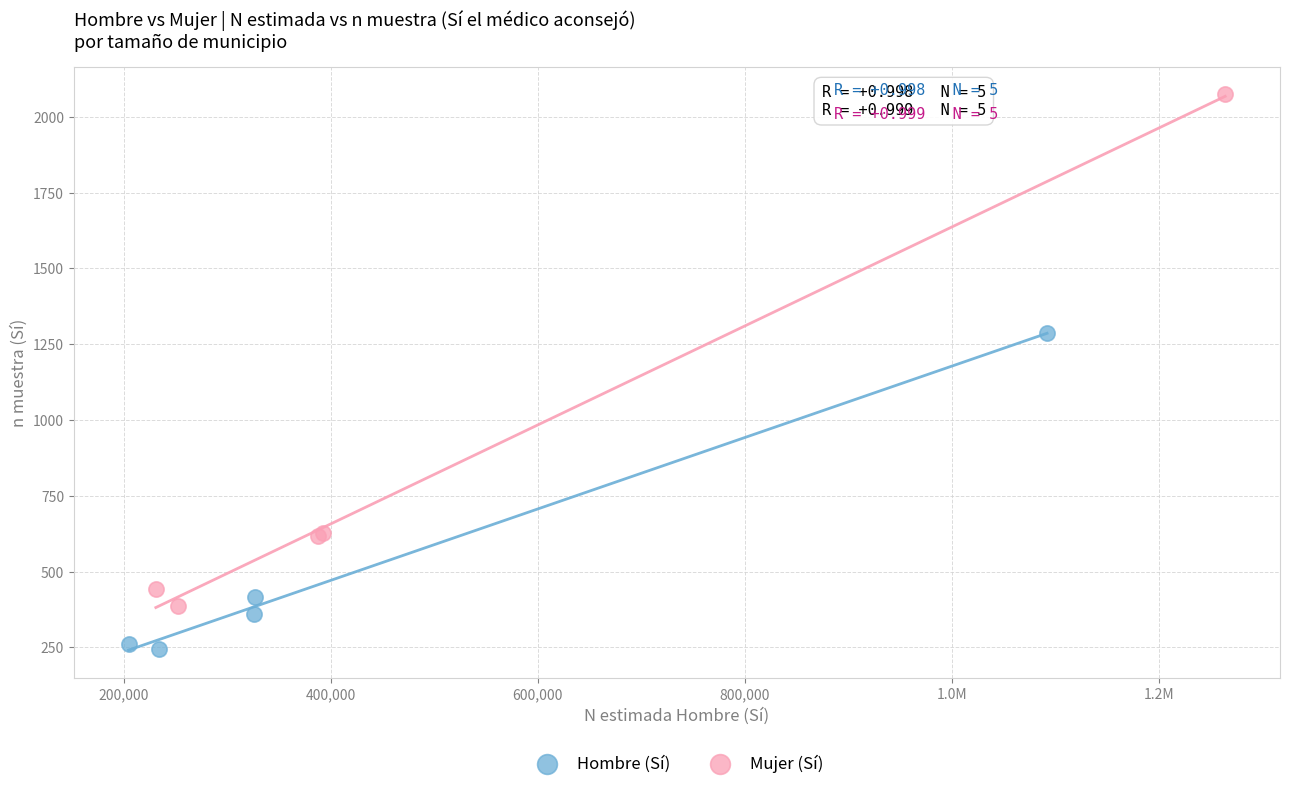

Which series has the largest Y range (max minus min)?

Mujer (Sí)